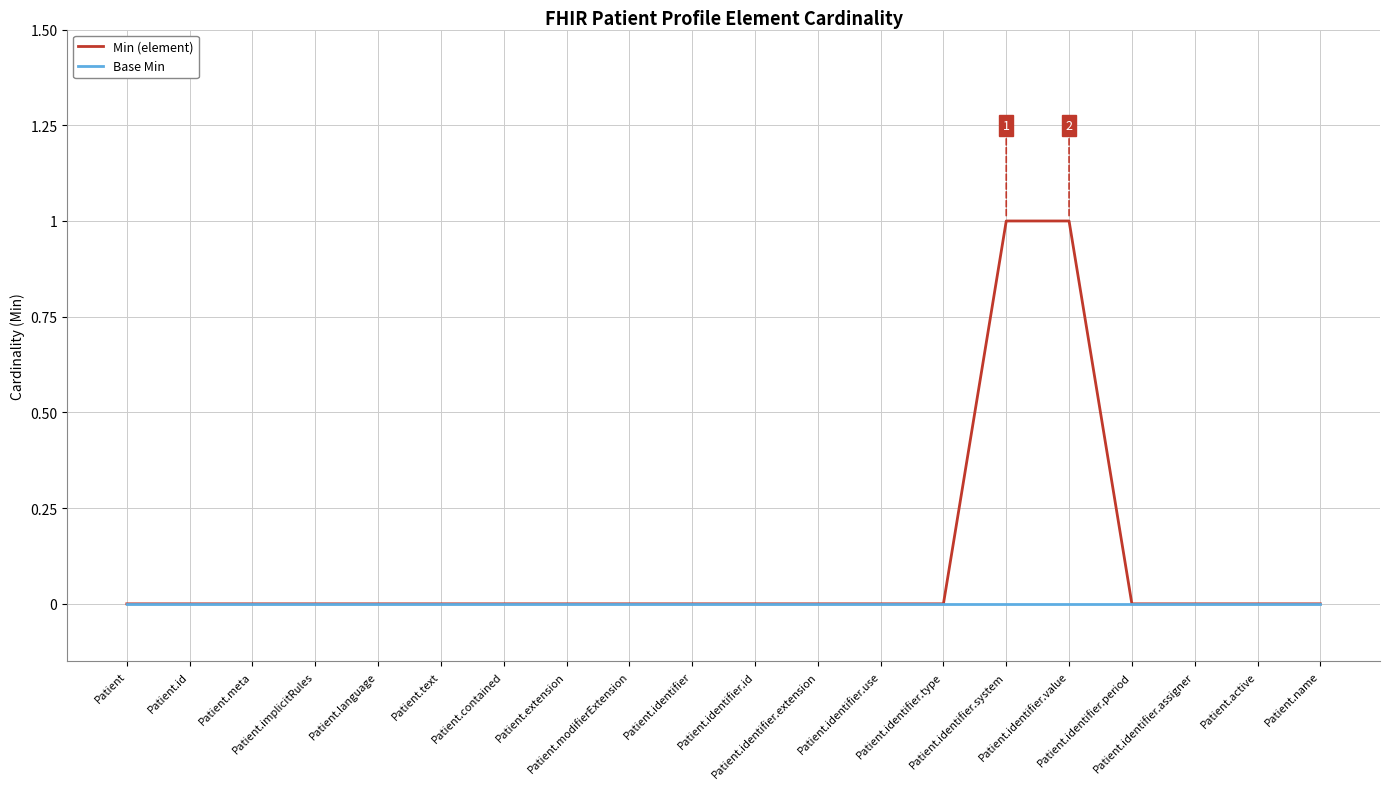

What is the spread (max minus min) of values at Patient.identifier.value?

1